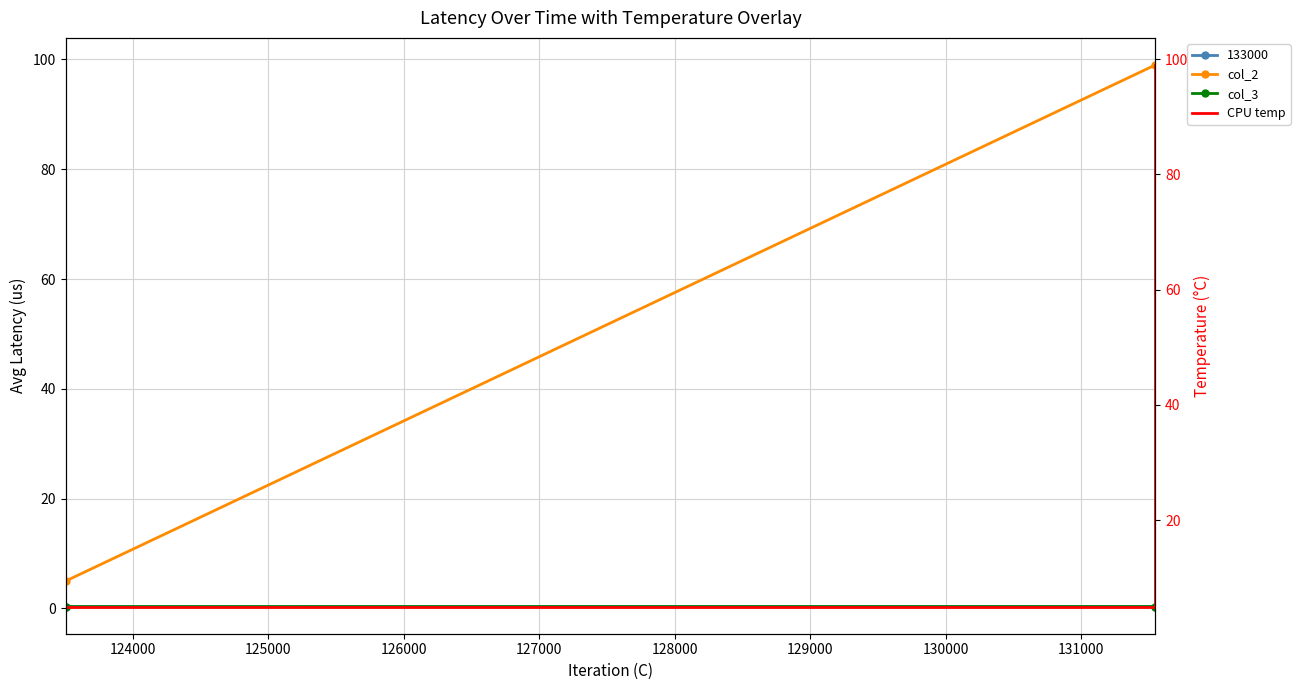

What is the value of the col_3 point at the 1st from the left?

0.3